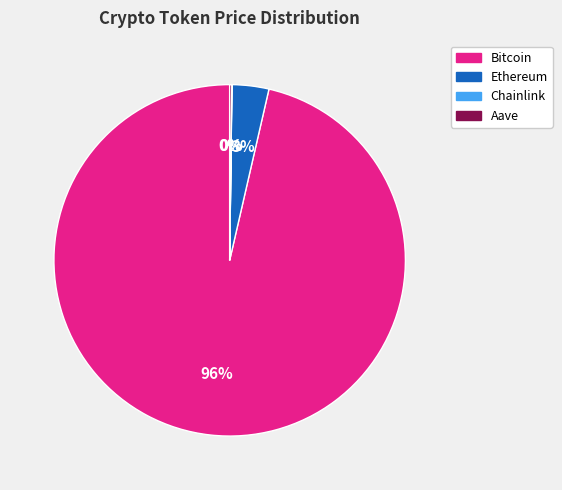

Is it true that Bitcoin is 96% of the pie?

True